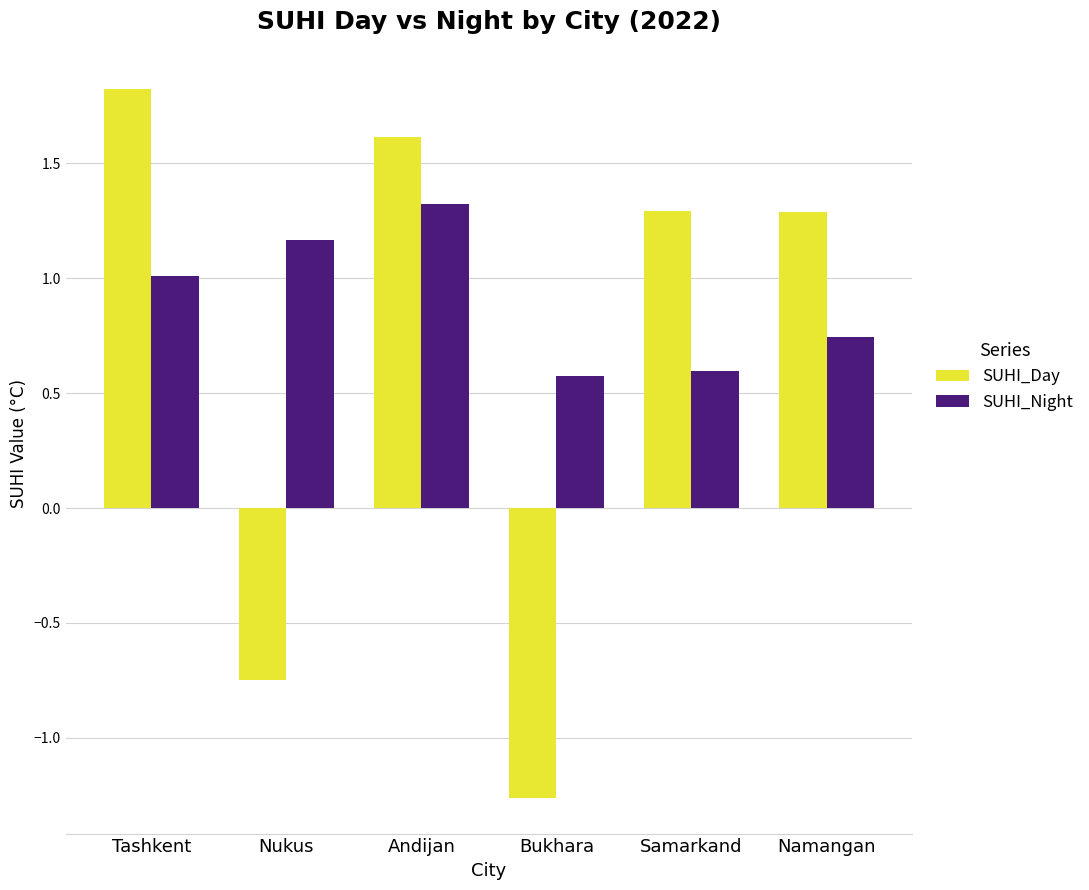

What is the sum of all SUHI_Night values?

5.4